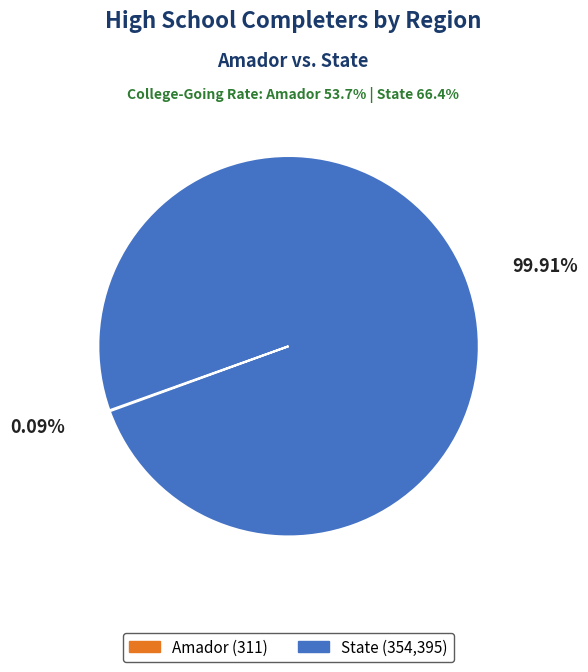

Is there a majority slice in this chart?

Yes